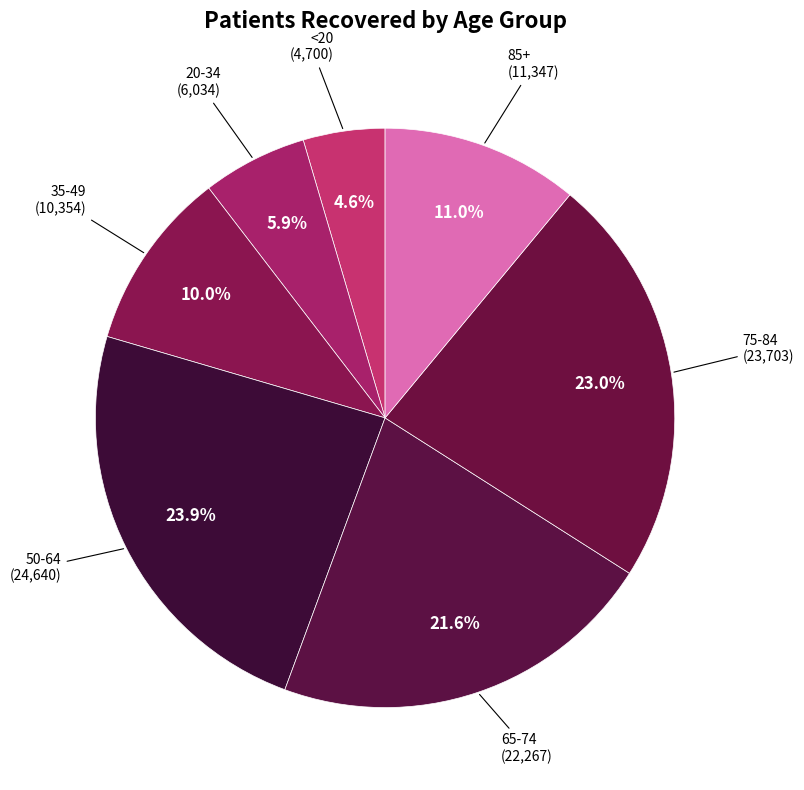

Count the number of slices in the pie.

7